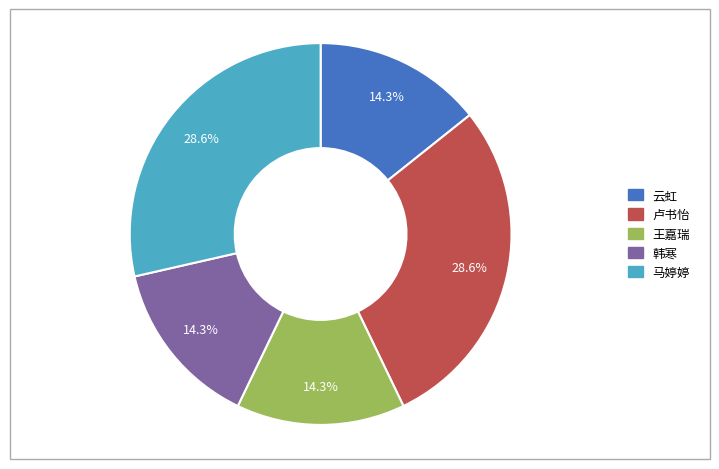

To the nearest percent, what percentage of the pie is 卢书怡?

29%